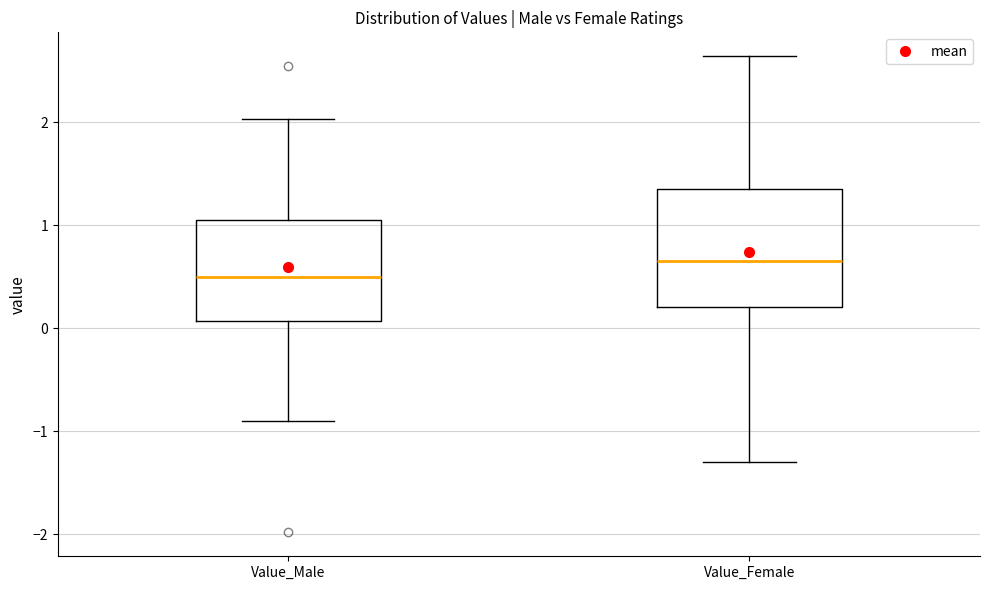

Which box has the lowest median line?

Value_Male